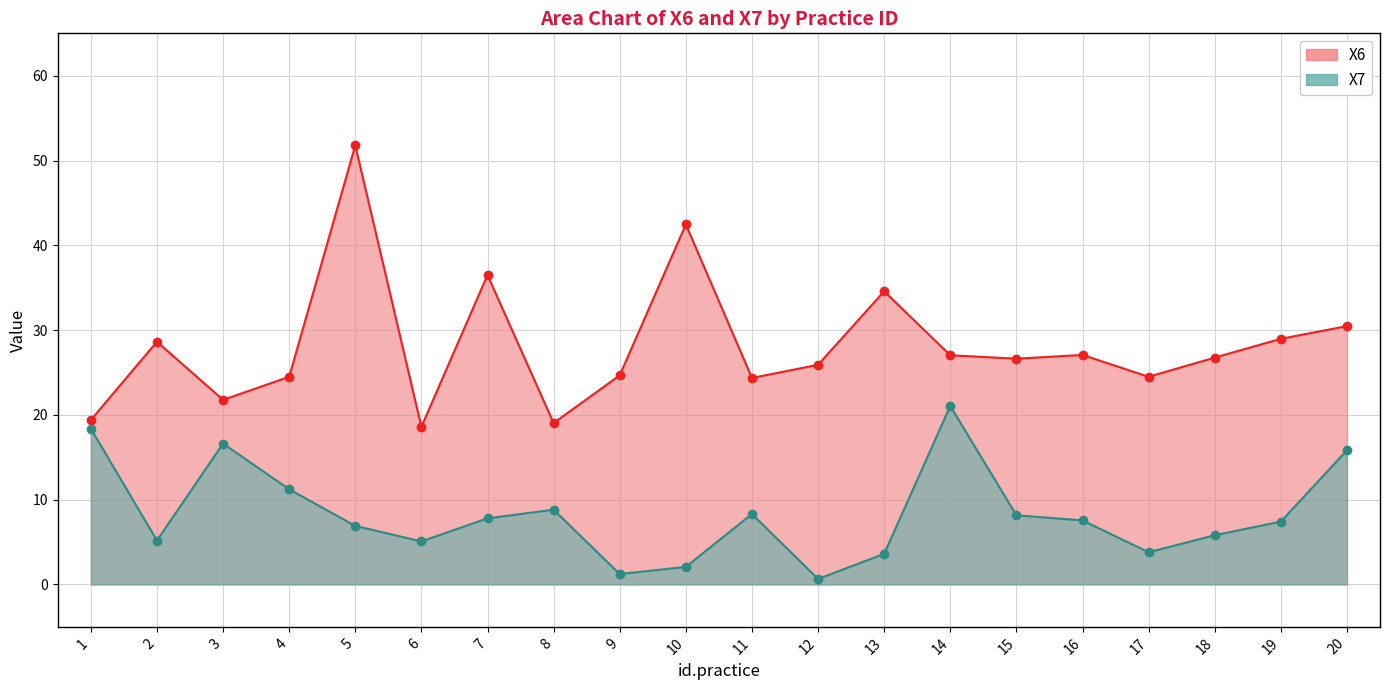

What is the total value across all series at 2?

33.8